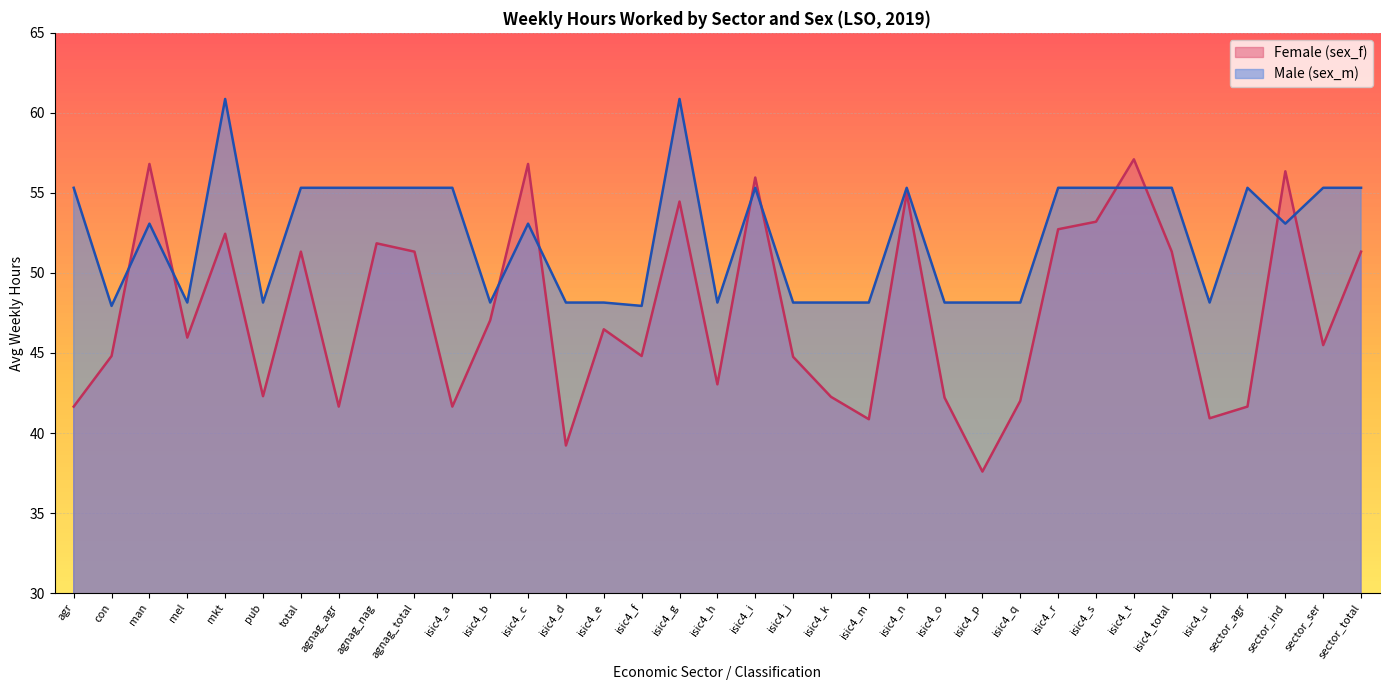

How many lines are shown in the chart?

2